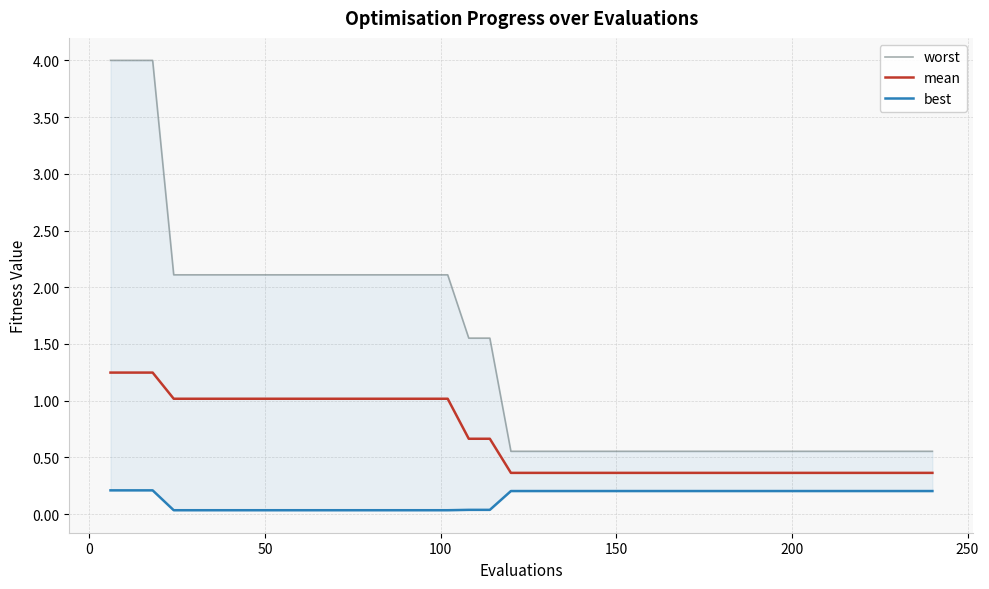

Which category has the lowest value in the best series?

100